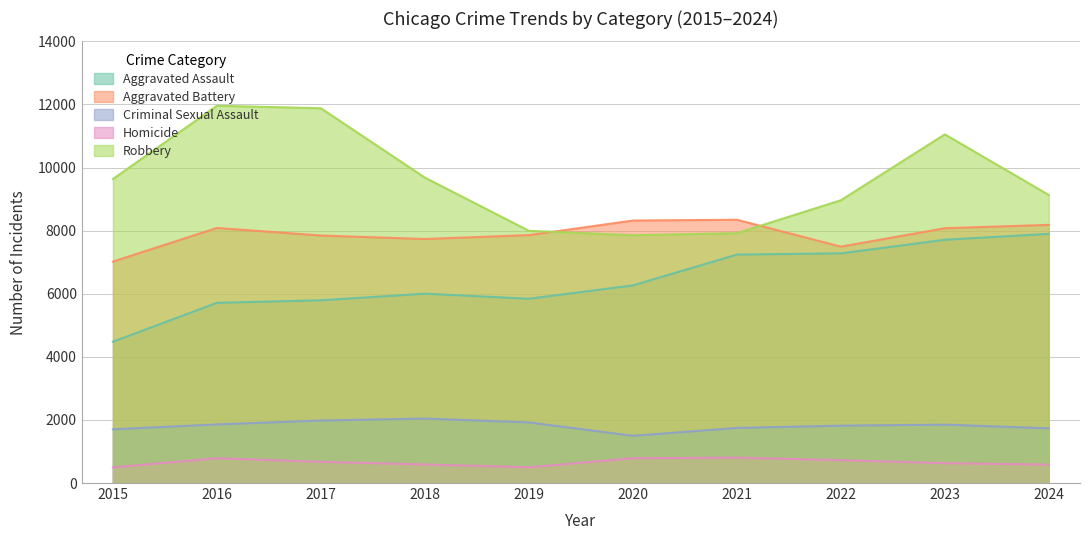

List the series in order of their peak value, lowest first.

Homicide, Criminal Sexual Assault, Aggravated Assault, Aggravated Battery, Robbery